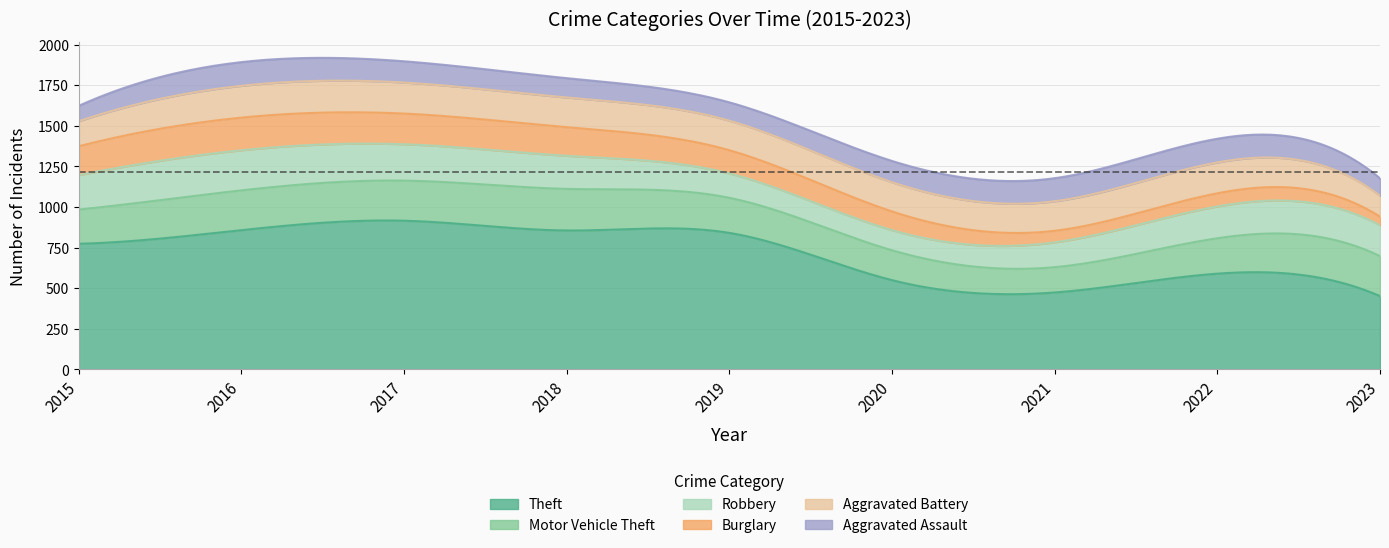

What is the greatest value displayed?

916